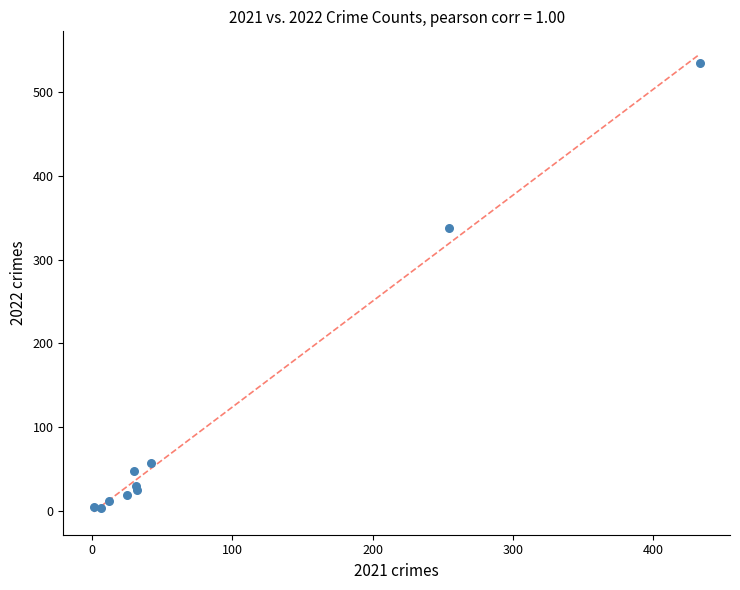

What Y value in the scatter plot is closest to 269?

338